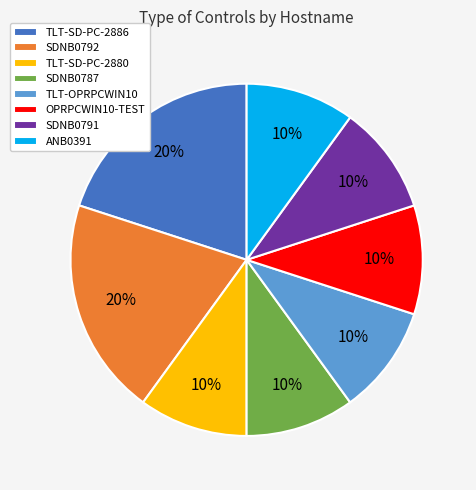

What is the ratio of the value at TLT-SD-PC-2886 to the value at SDNB0791?

2.0